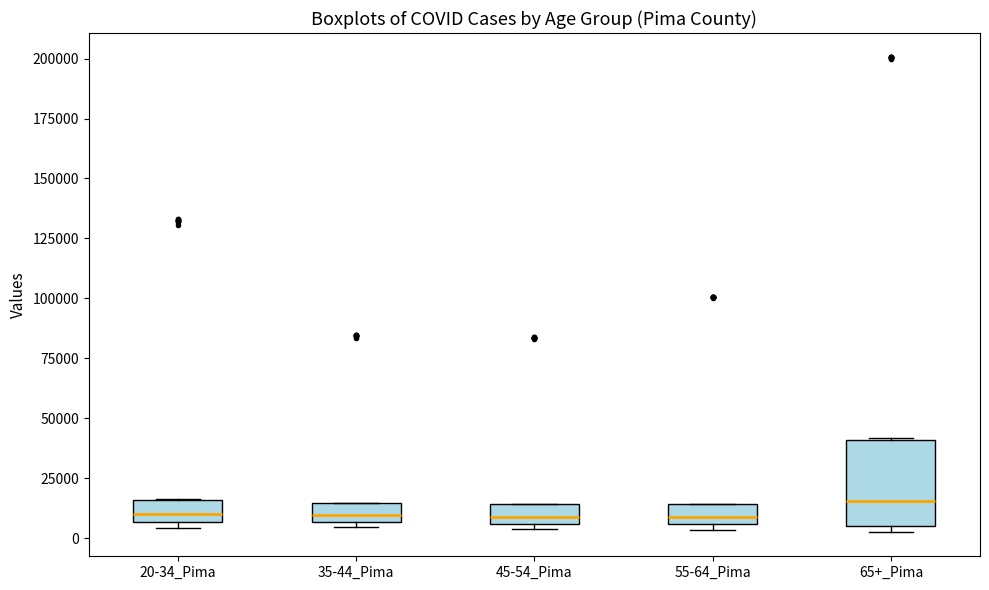

Which box is the tallest, from its lower edge to its upper edge?

65+_Pima